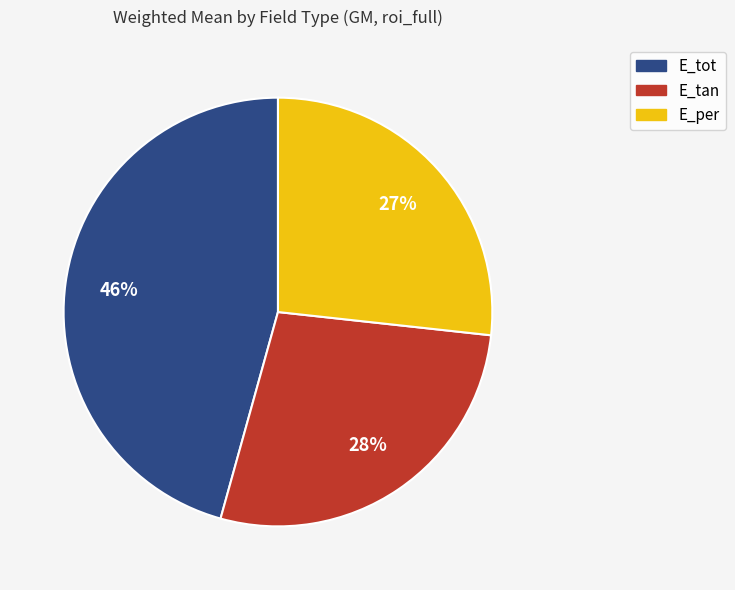

To the nearest percent, what is the combined percentage of E_tan and E_tot?

73%